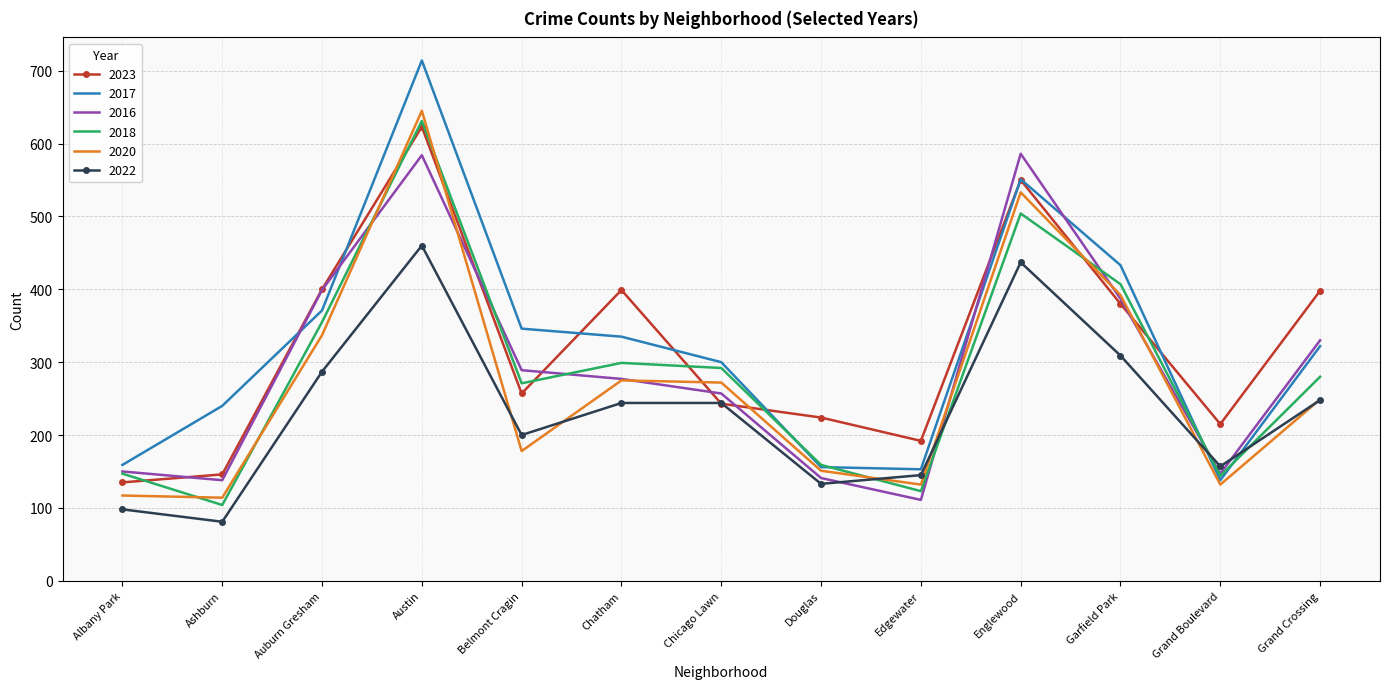

At which category is the sum across all series the highest?

Austin